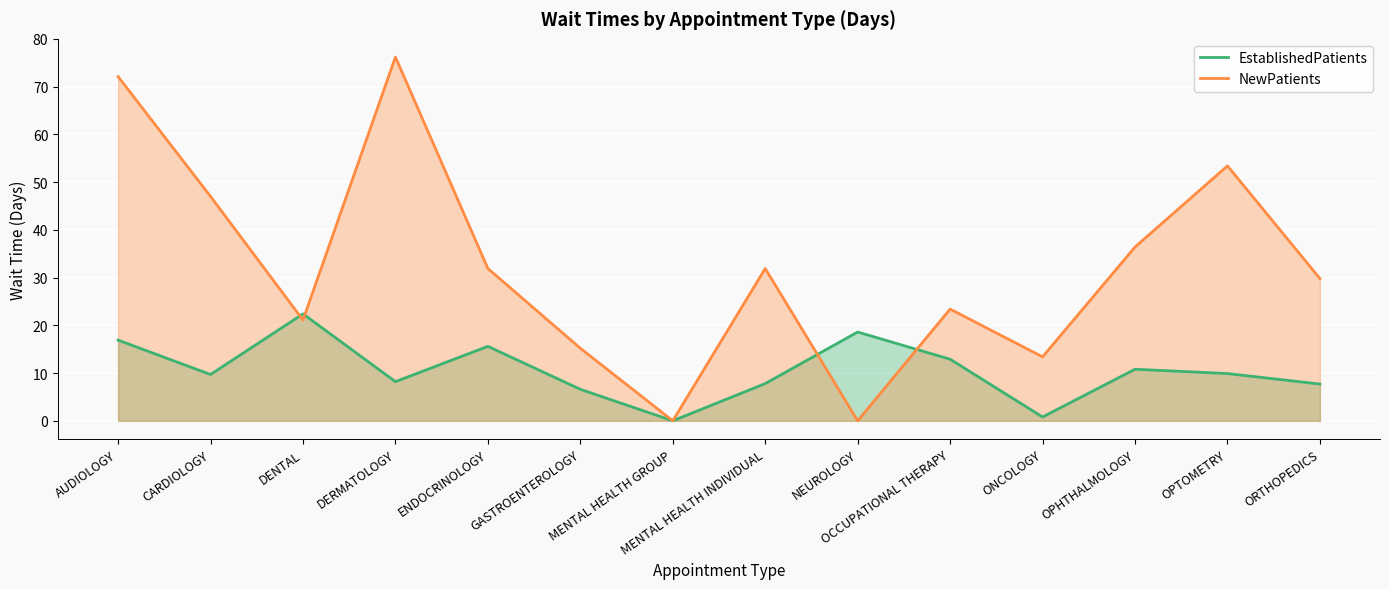

True or false: NewPatients and EstablishedPatients intersect in this chart.

True